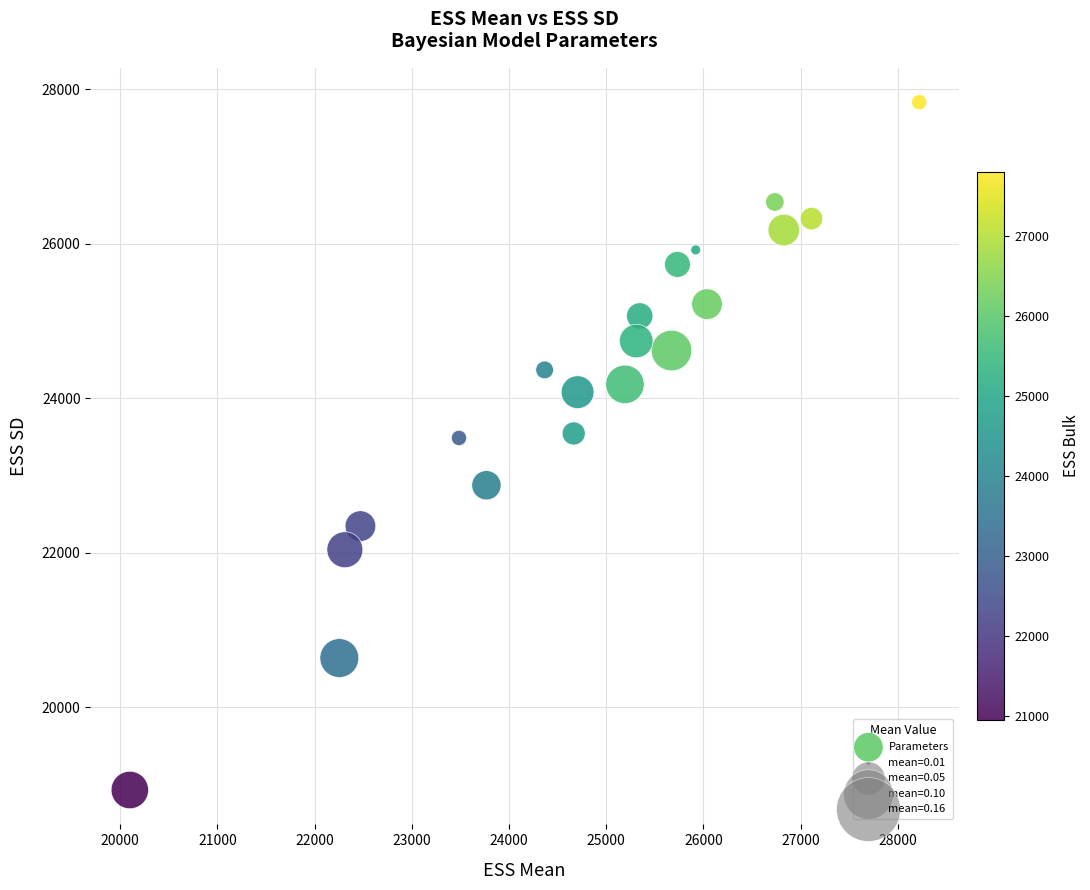

What is the range of X values (max minus min)?

8120